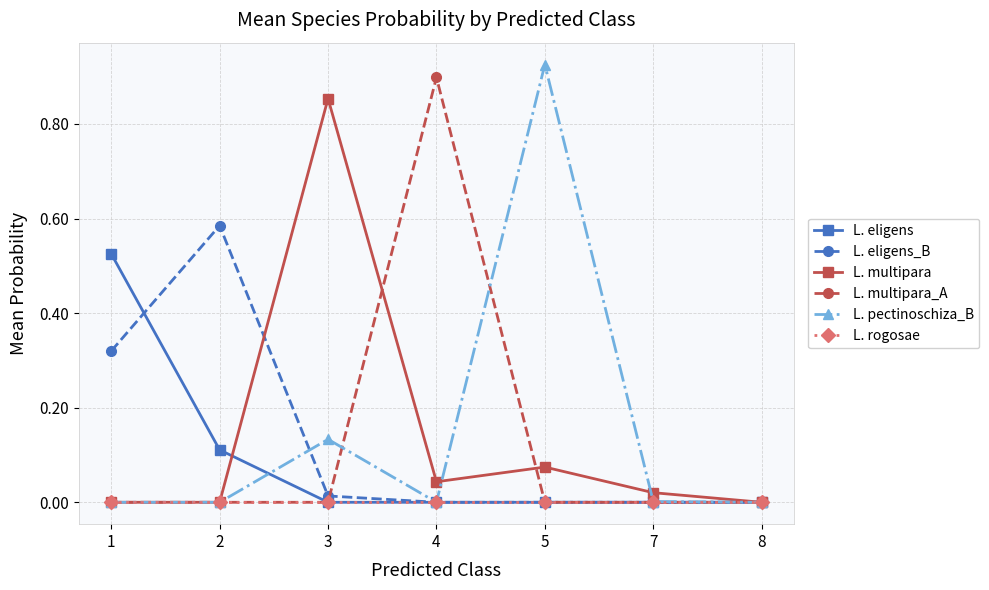

Count the number of categories in the chart.

7